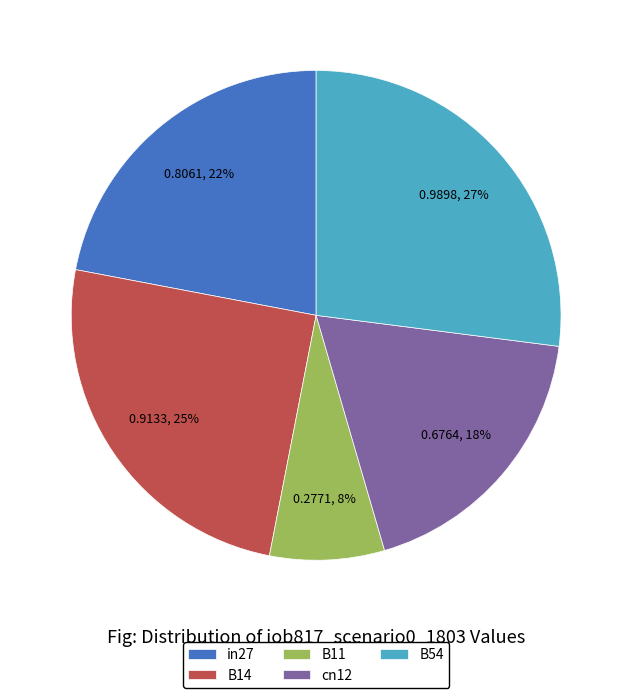

Does any single category account for the majority?

No